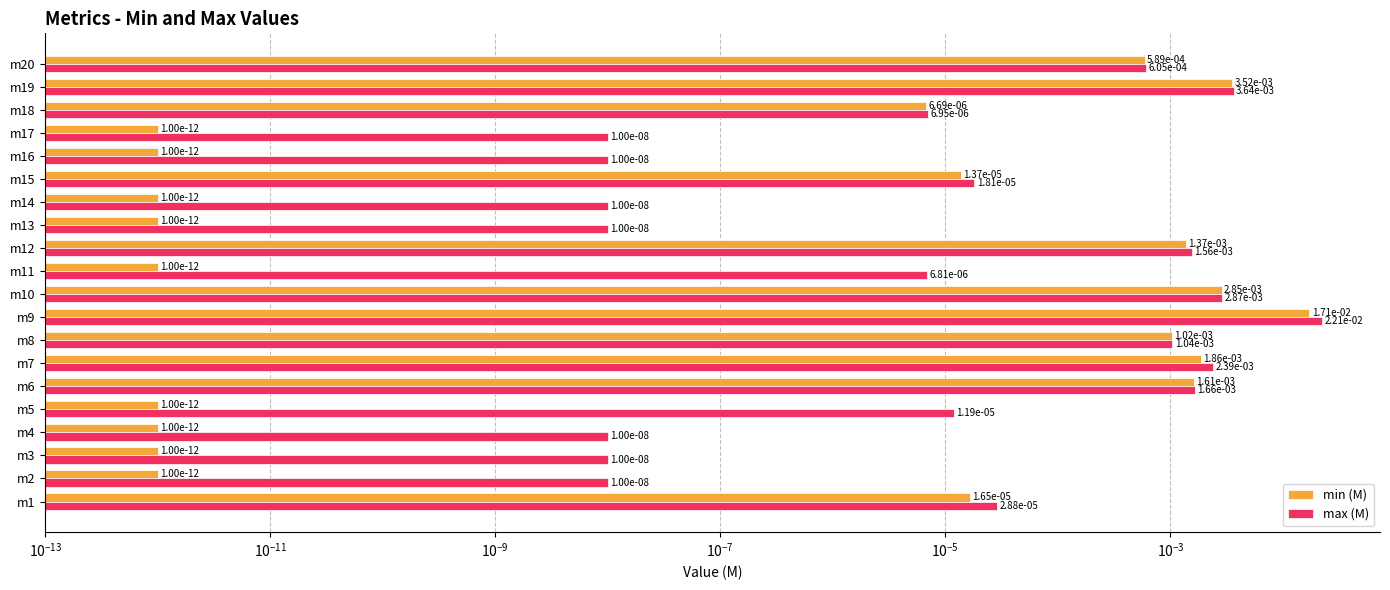

How many groups of bars are there?

20